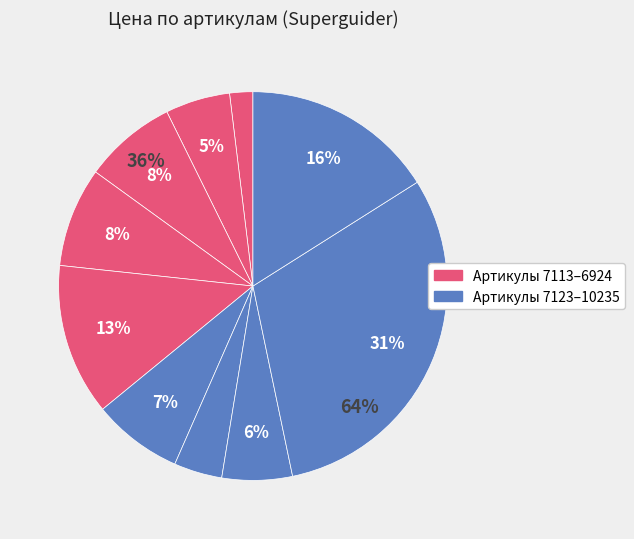

Rank the categories by value from highest to lowest.

8217, 10235, 6907, 9523, 9931, 6924, 6936, 6985, 7123, 7113